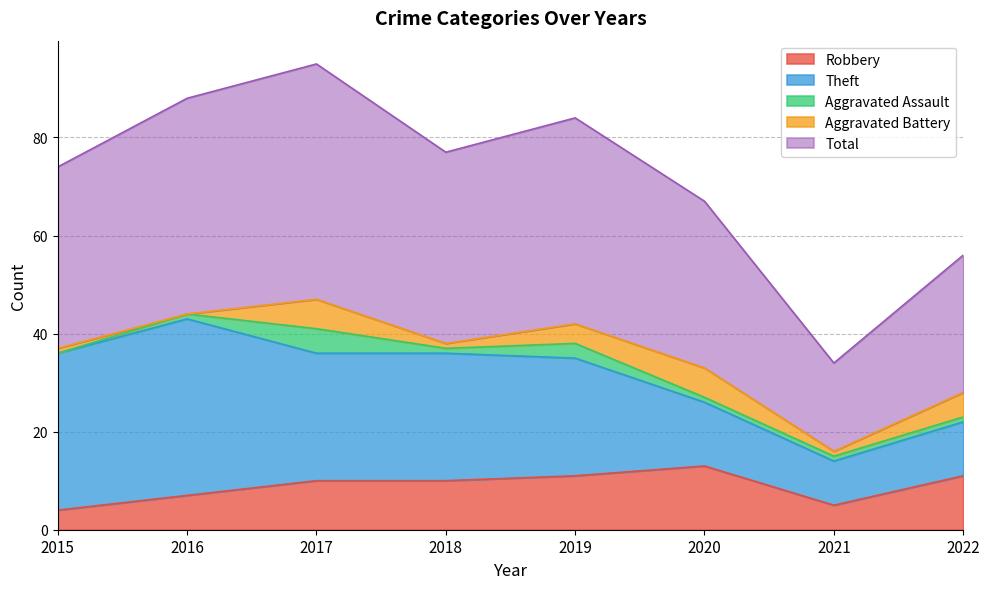

Which series changed the most between 2016 and 2020?

Theft